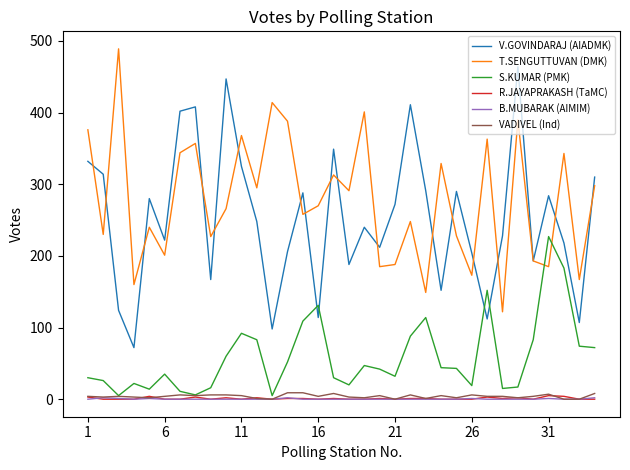

Which series has the largest total across all categories?

T.SENGUTTUVAN (DMK)